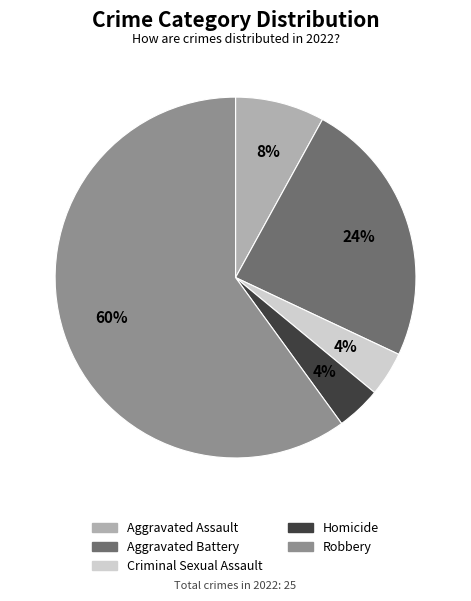

To the nearest percent, what percentage of the pie is Aggravated Battery?

24%